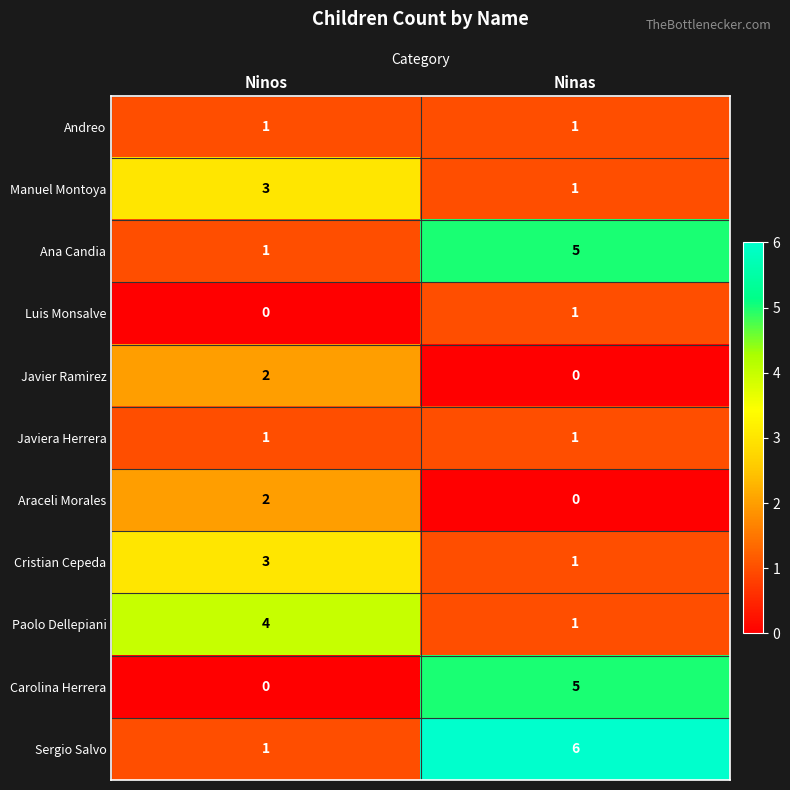

Reading left to right, extract all data points from this chart.

Andreo: 1	1
Manuel Montoya: 3	1
Ana Candia: 1	5
Luis Monsalve: 0	1
Javier Ramirez: 2	0
Javiera Herrera: 1	1
Araceli Morales: 2	0
Cristian Cepeda: 3	1
Paolo Dellepiani: 4	1
Carolina Herrera: 0	5
Sergio Salvo: 1	6